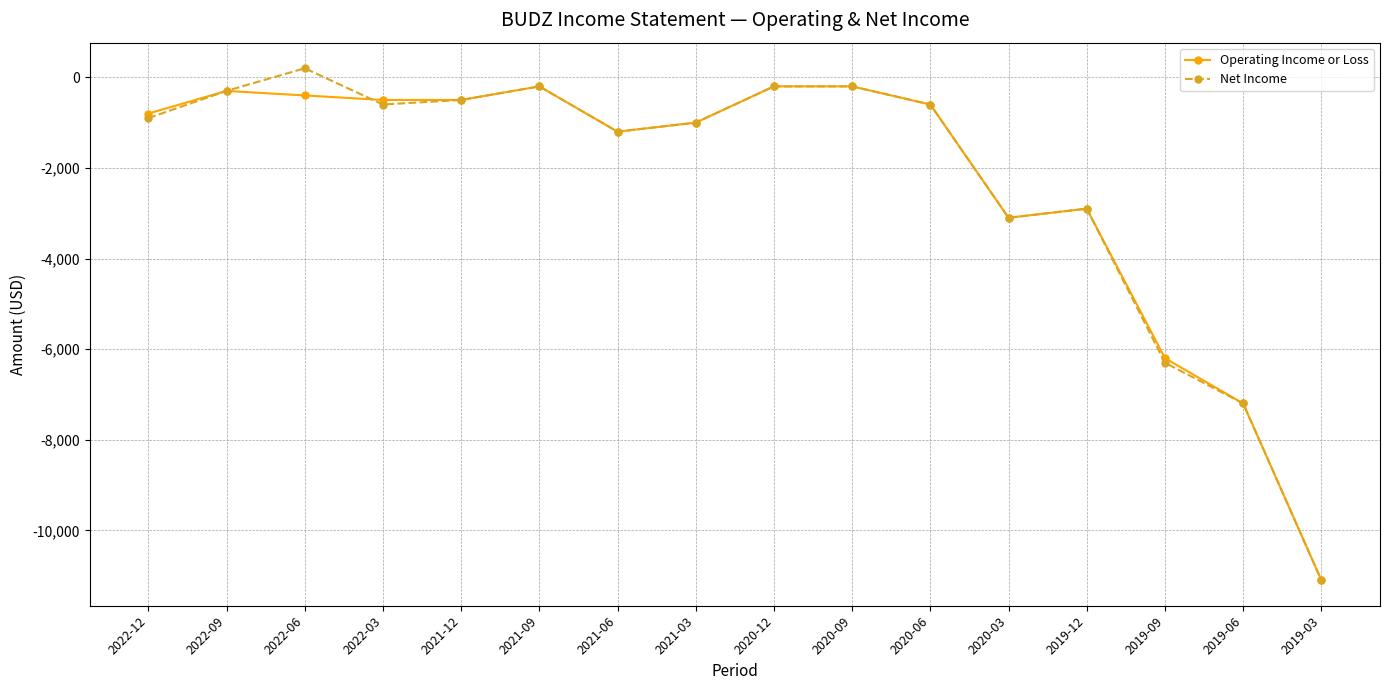

How many data points in Net Income are above -600?

6